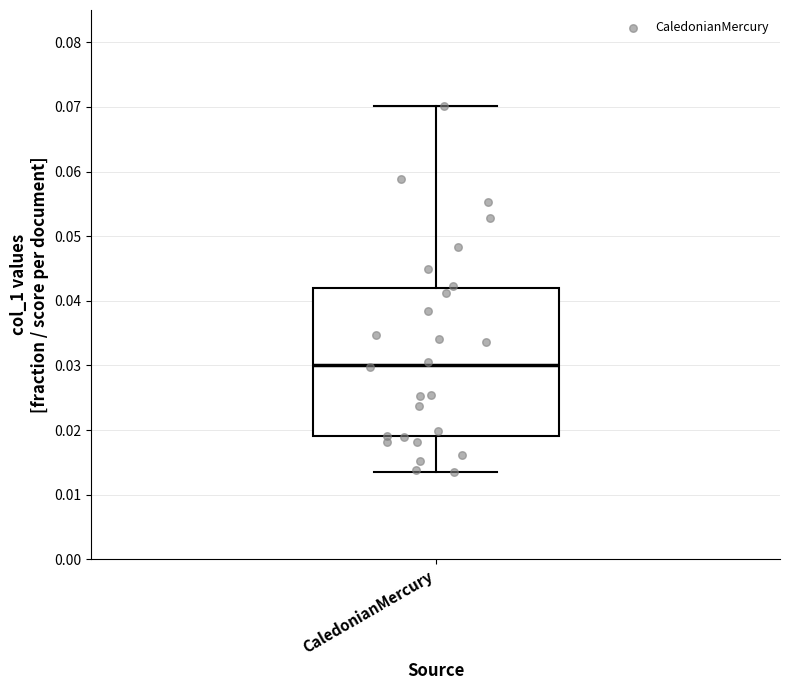

Read this box plot against the y-axis: the position of the median line, the range covered by the box, and the ends of both whiskers. The values are not printed on the chart, so give them approximately, as read against the axis.

median 0.030, box 0.019 to 0.042, whiskers 0.014 to 0.070